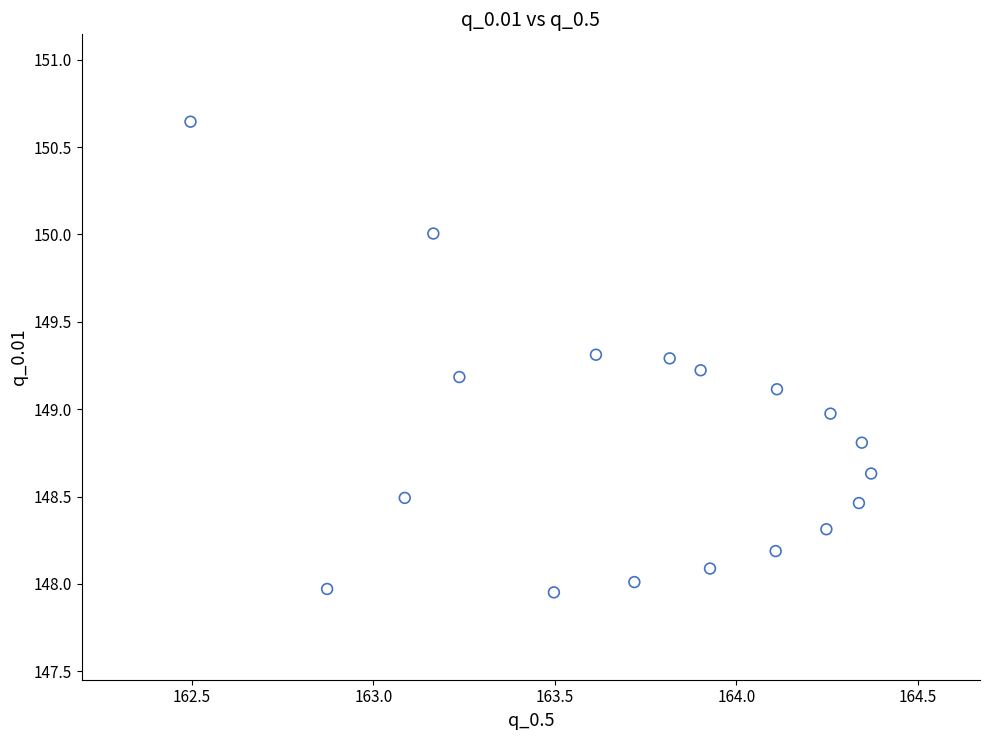

What is the range of X values (max minus min)?

1.9